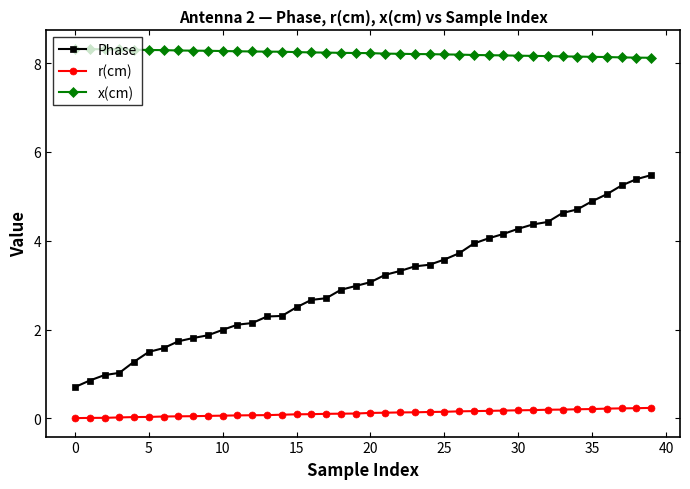

Rank the series by their average value, from highest to lowest.

x(cm), Phase, r(cm)